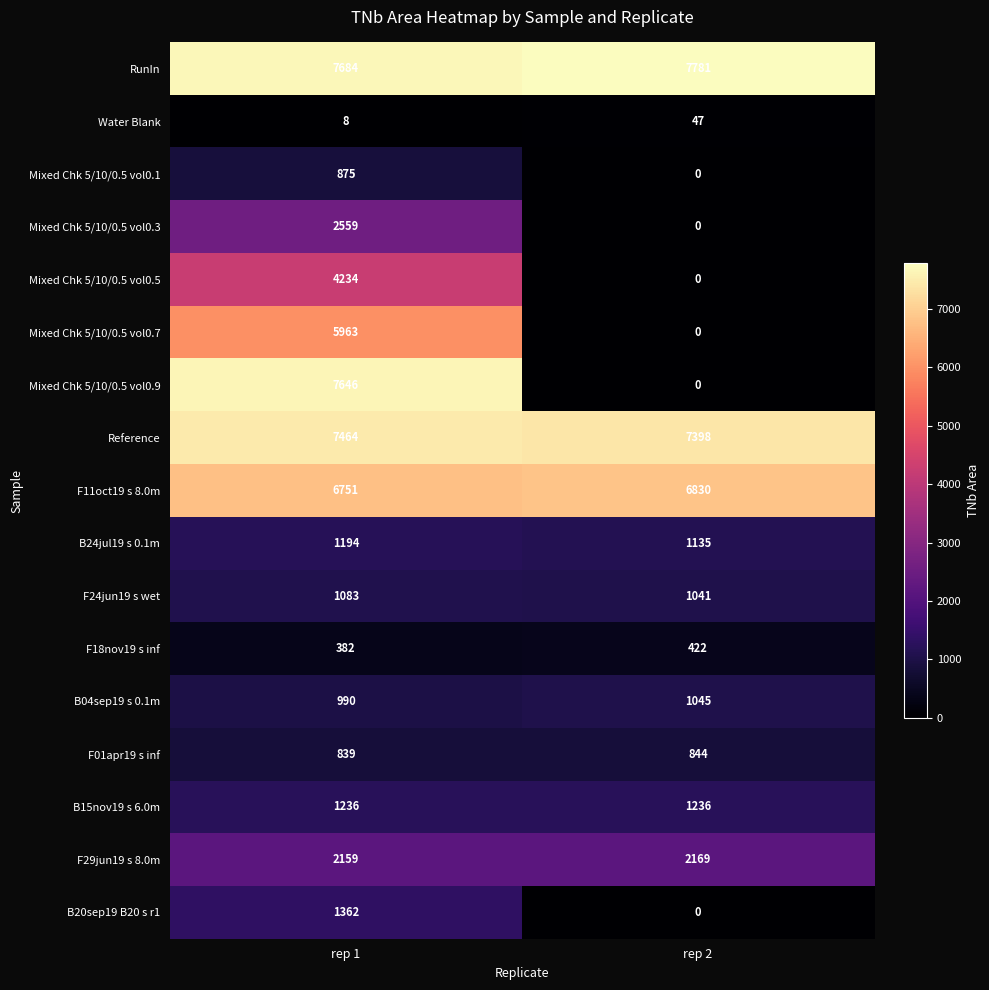

Rank the categories by Mixed Chk 5/10/0.5 vol0.7 value from lowest to highest.

rep 2, rep 1